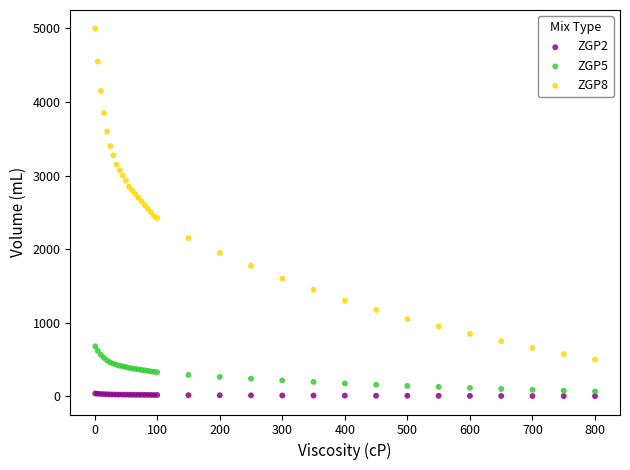

Which series has the widest spread of Y values?

ZGP8